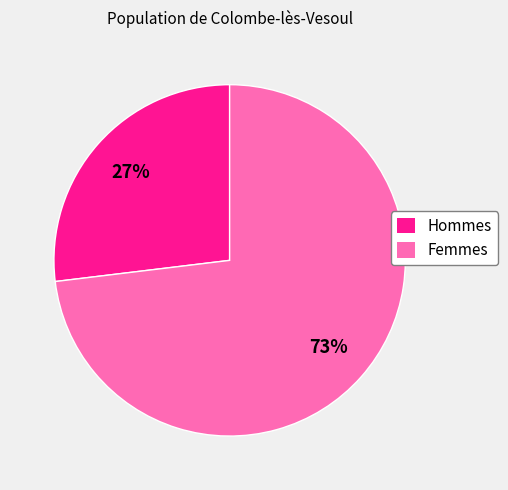

Count the number of slices in the pie.

2